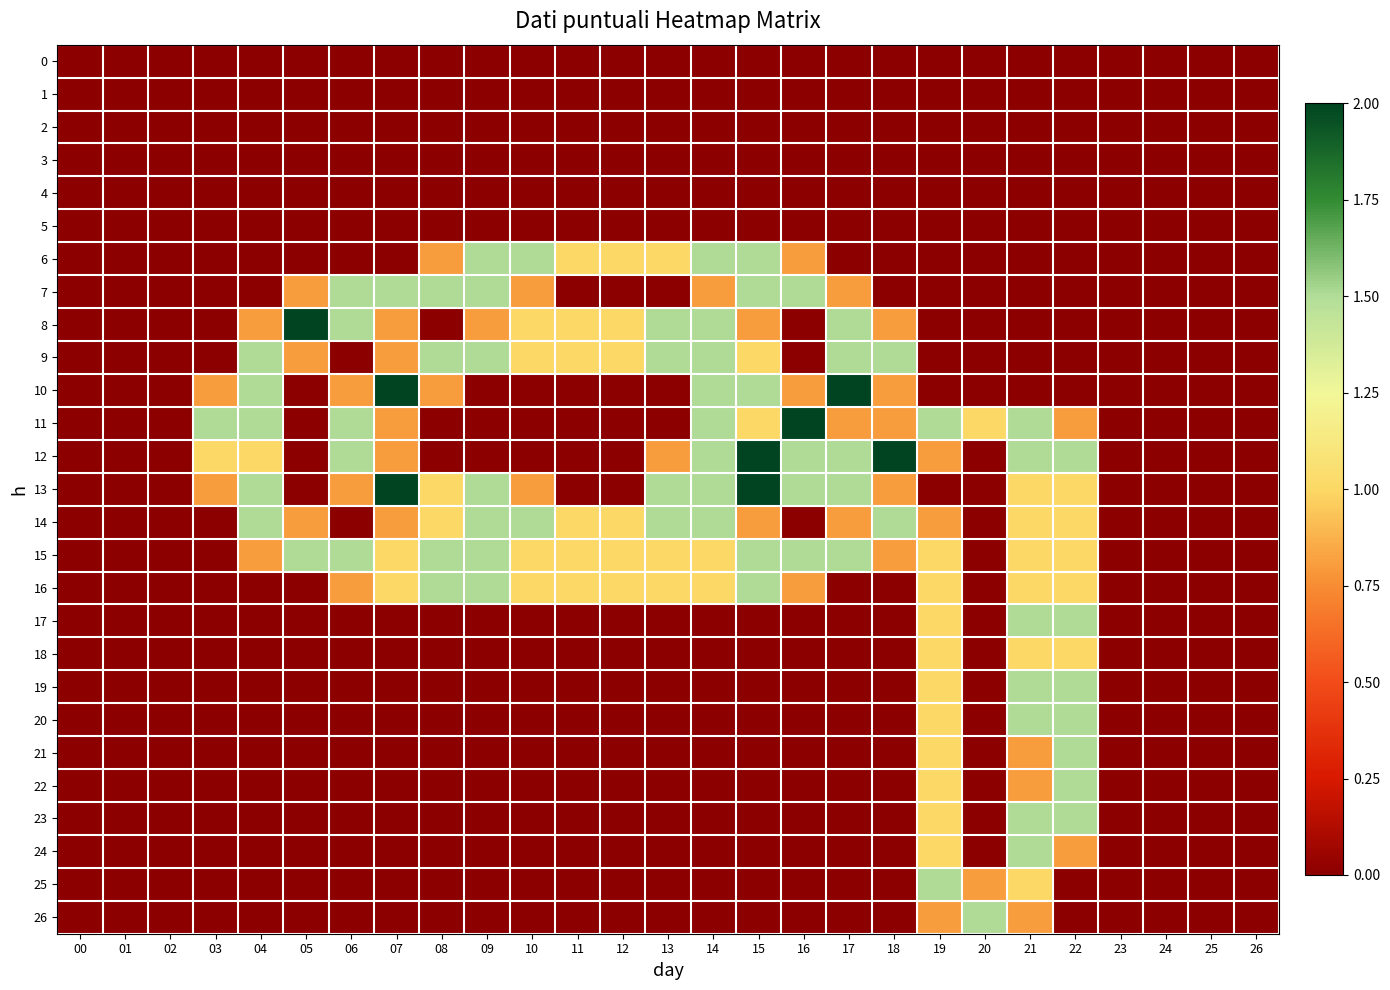

Rank the series at 05 from lowest to highest value.

0, 1, 2, 3, 4, 5, 6, 10, 11, 12, 13, 16, 17, 18, 19, 20, 21, 22, 23, 24, 25, 26, 7, 9, 14, 15, 8